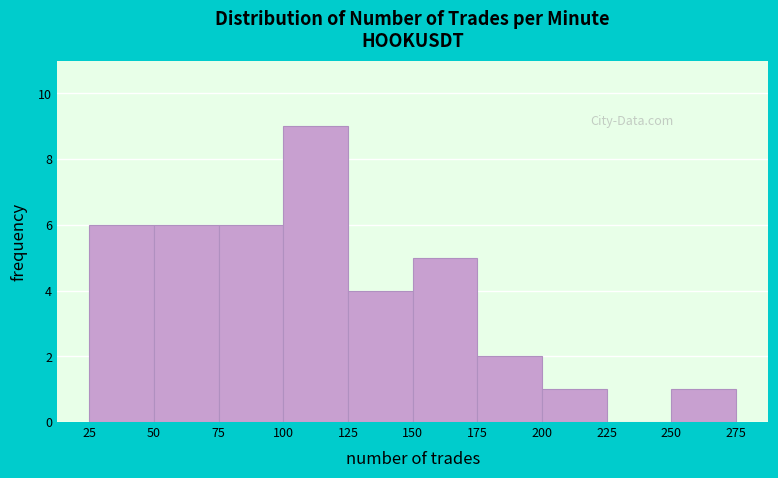

Over which range of the x-axis is the bar tallest?

100 to 125